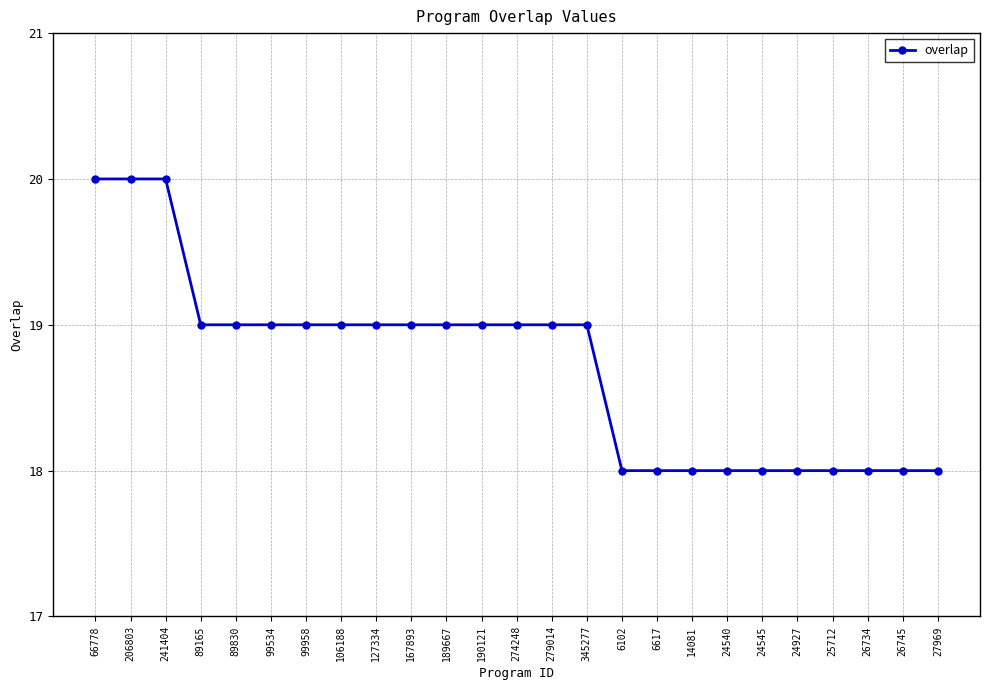

What is the greatest value displayed?

20